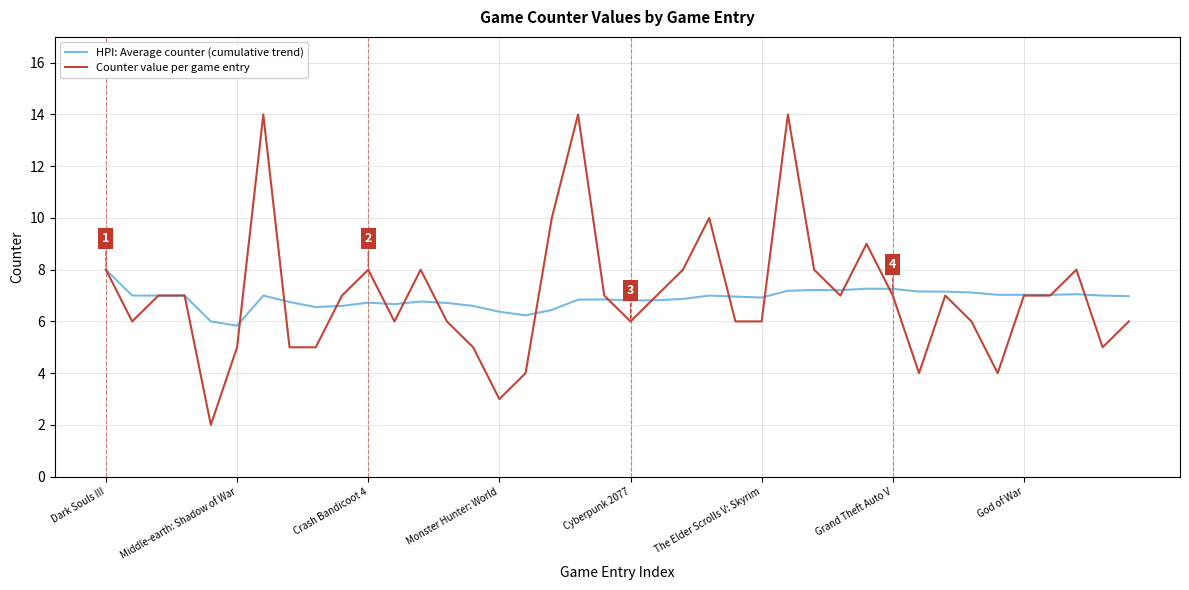

What is the maximum value shown in the chart?

14.0